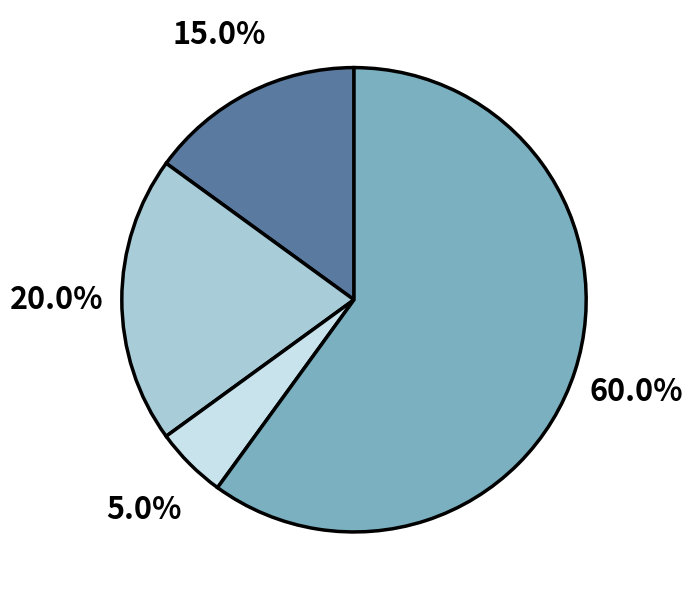

Is there any slice that represents more than half of the pie?

Yes